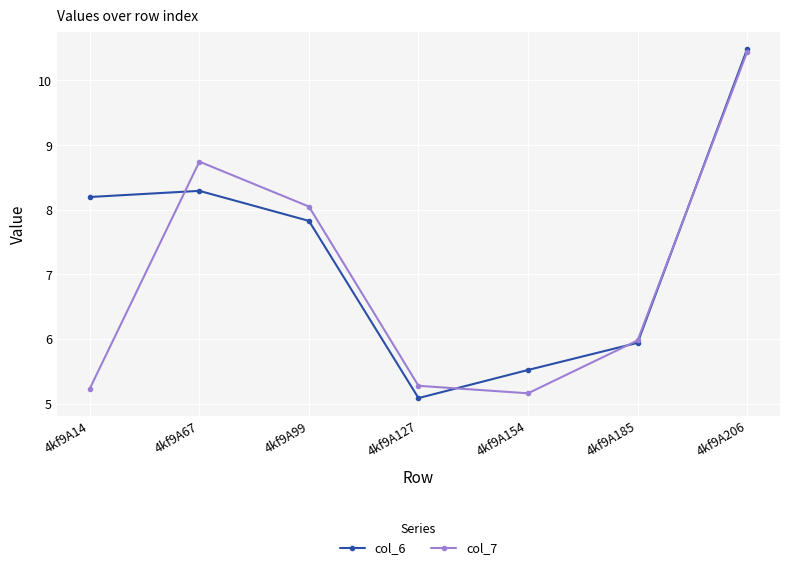

What is the difference between the col_7 values at 4kf9A206 and 4kf9A154?

5.3